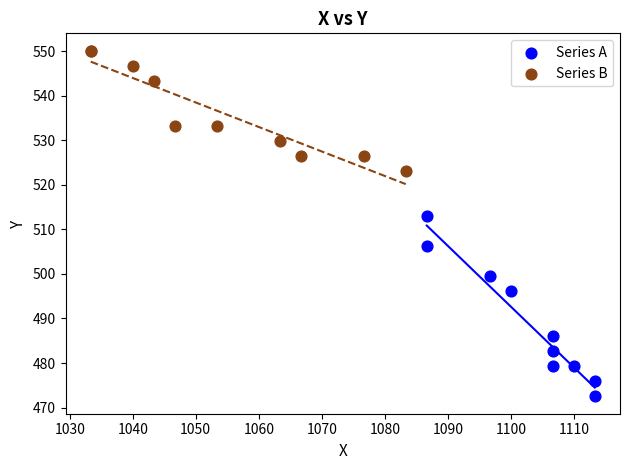

Which series reaches the maximum Y coordinate?

Series B